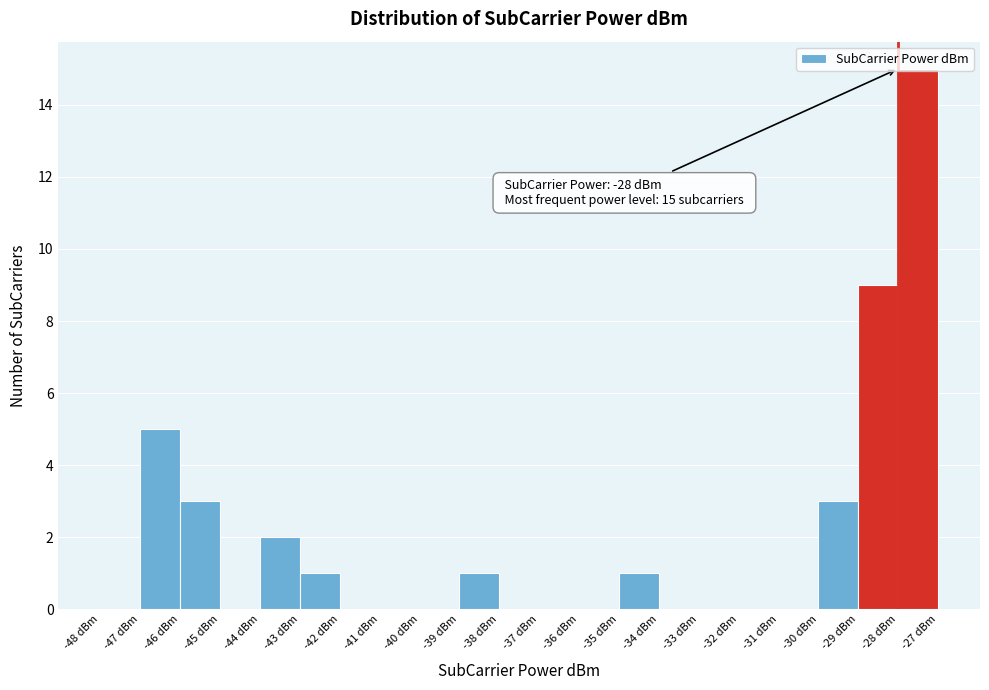

Which range on the x-axis has the tallest bar?

-28 to -27